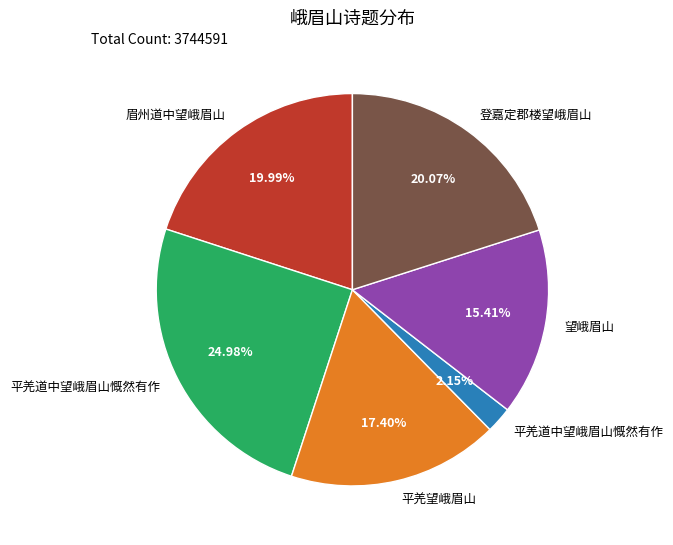

Is there any slice that represents more than half of the pie?

No